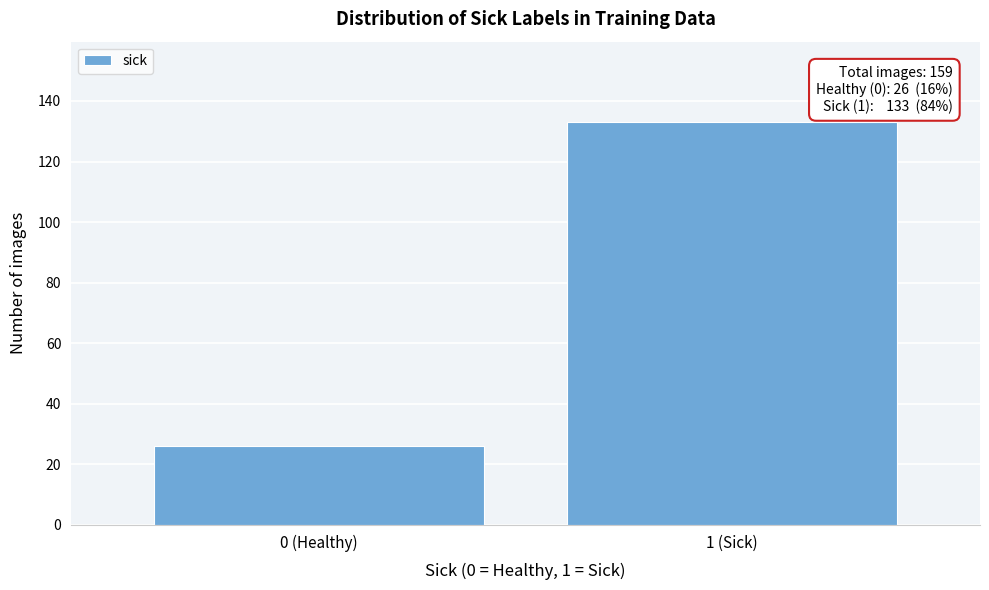

Reading left to right, transcribe all the data shown in this chart.

0 (Healthy)=26	1 (Sick)=133